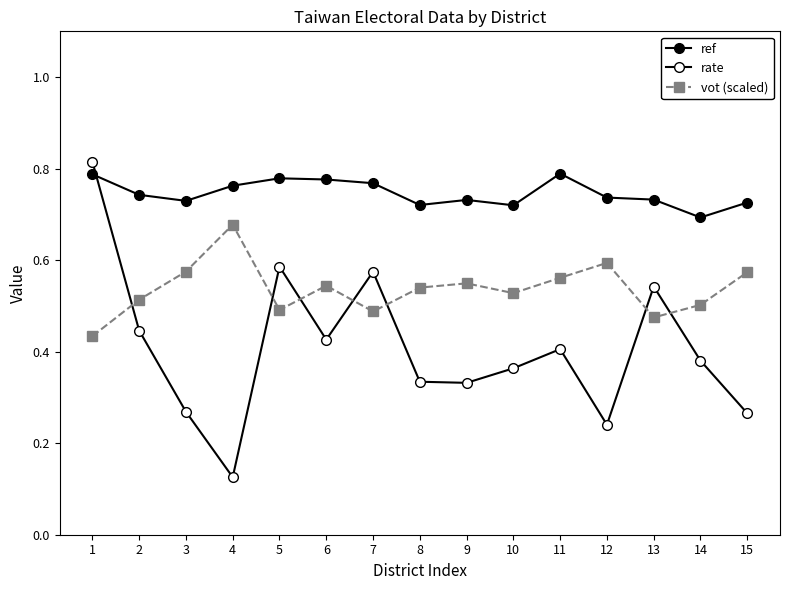

At which category does rate reach its first local valley?

4